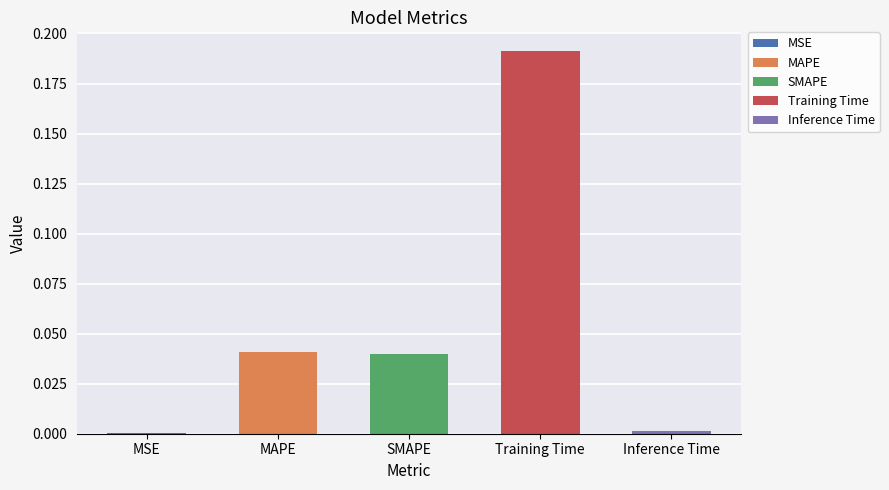

True or false: the data shows 0.1 at Training Time.

False